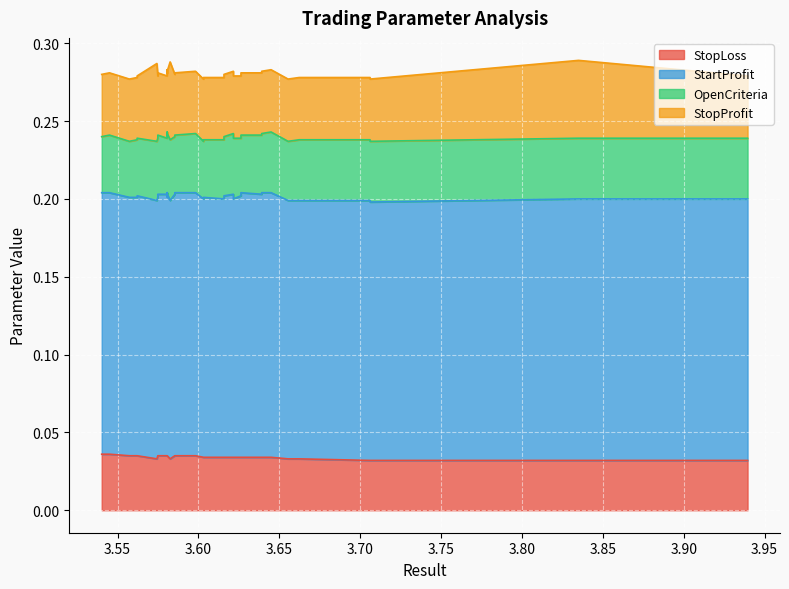

Reading left to right, extract all data points from this chart.

StopLoss: 0.0	0.0	0.0	0.0	0.0	0.0	0.0	0.0	0.0	0.0	0.0	0.0	0.0	0.0	0.0	0.0	0.0	0.0	0.0	0.0	0.0	0.0	0.0	0.0	0.0	0.0	0.0	0.0	0.0	0.0	0.0	0.0	0.0	0.0	0.0	0.0	0.0	0.0	0.0	0.0
StartProfit: 0.2	0.2	0.2	0.2	0.2	0.2	0.2	0.2	0.2	0.2	0.2	0.2	0.2	0.2	0.2	0.2	0.2	0.2	0.2	0.2	0.2	0.2	0.2	0.2	0.2	0.2	0.2	0.2	0.2	0.2	0.2	0.2	0.2	0.2	0.2	0.2	0.2	0.2	0.2	0.2
OpenCriteria: 0.0	0.0	0.0	0.0	0.0	0.0	0.0	0.0	0.0	0.0	0.0	0.0	0.0	0.0	0.0	0.0	0.0	0.0	0.0	0.0	0.0	0.0	0.0	0.0	0.0	0.0	0.0	0.0	0.0	0.0	0.0	0.0	0.0	0.0	0.0	0.0	0.0	0.0	0.0	0.0
StopProfit: 0.0	0.1	0.0	0.0	0.0	0.0	0.0	0.0	0.0	0.0	0.0	0.0	0.0	0.0	0.0	0.0	0.0	0.0	0.0	0.0	0.0	0.0	0.0	0.0	0.1	0.0	0.0	0.0	0.0	0.0	0.0	0.0	0.0	0.0	0.1	0.0	0.0	0.0	0.0	0.0